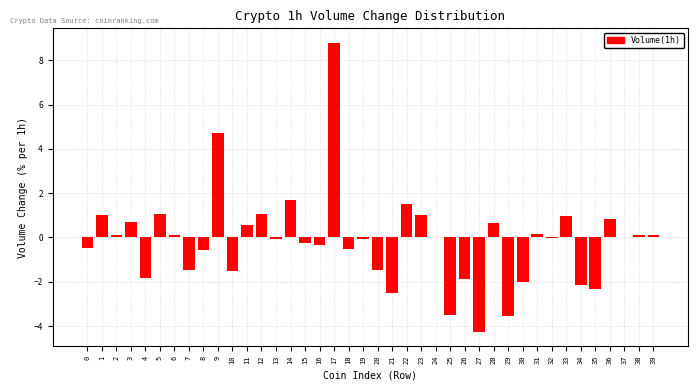

What is the greatest value displayed?

8.8